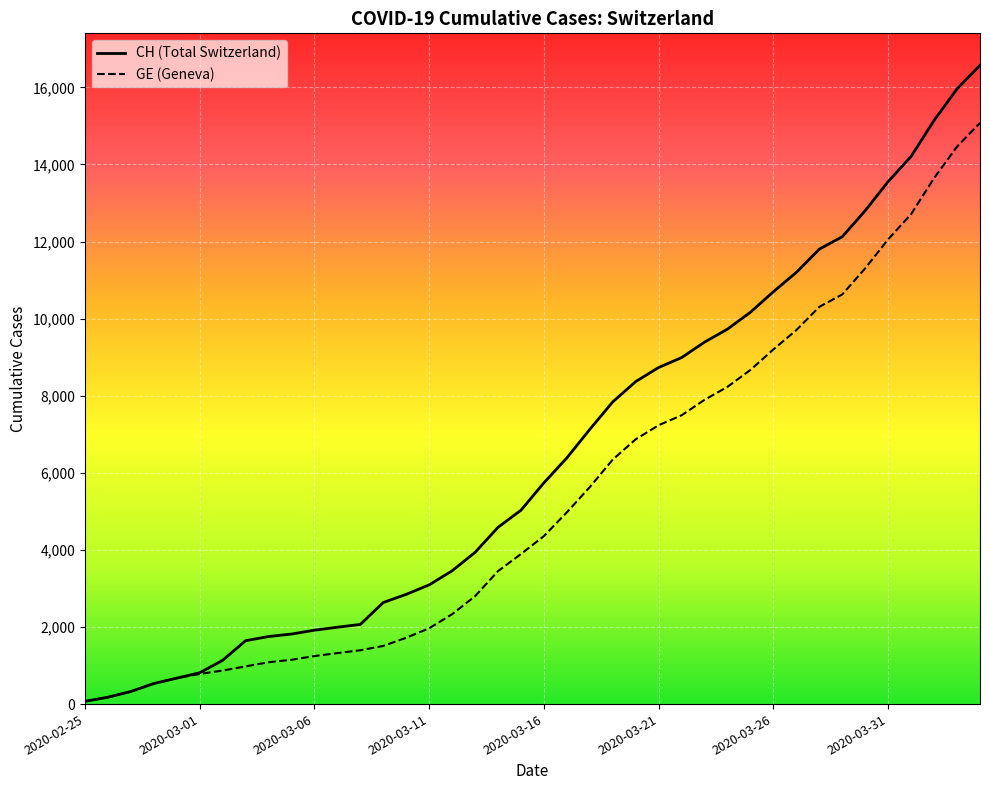

What value does the GE series have at 2020-03-28, to the nearest 10?

10310